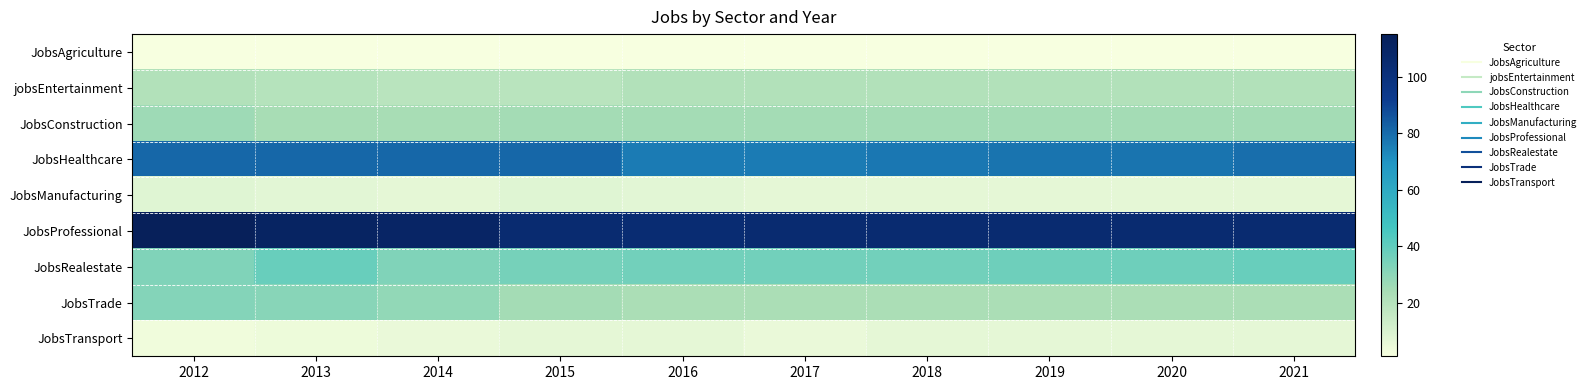

Which series has the largest total across all categories?

JobsProfessional